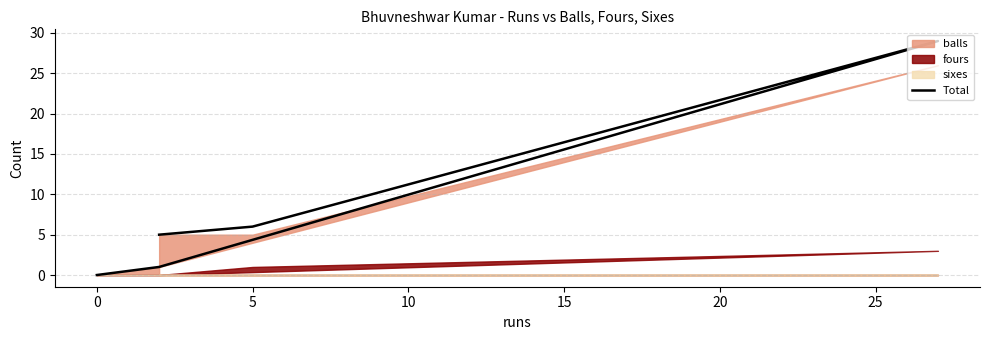

What position from the left is 5?

3